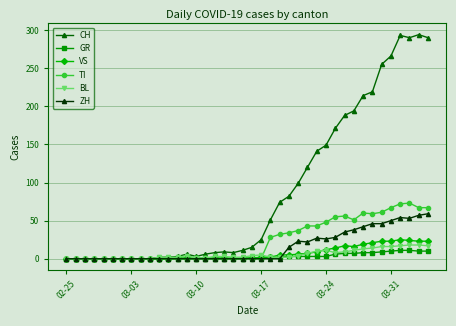

Which series has the largest range (max minus min)?

CH